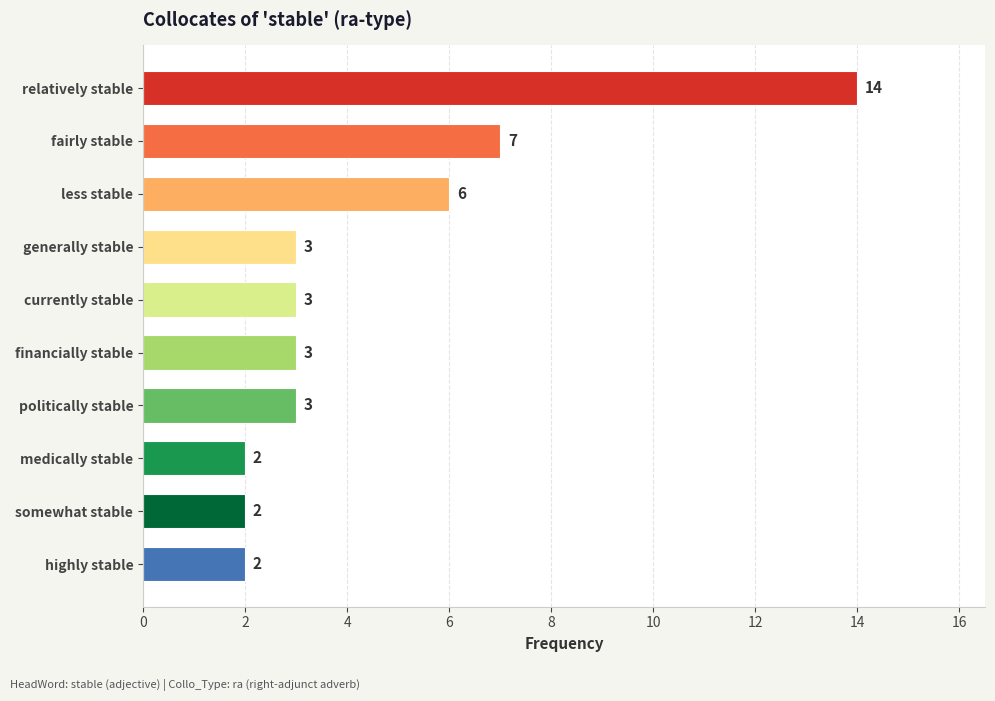

What is the value of the 7th bar from the top?

3